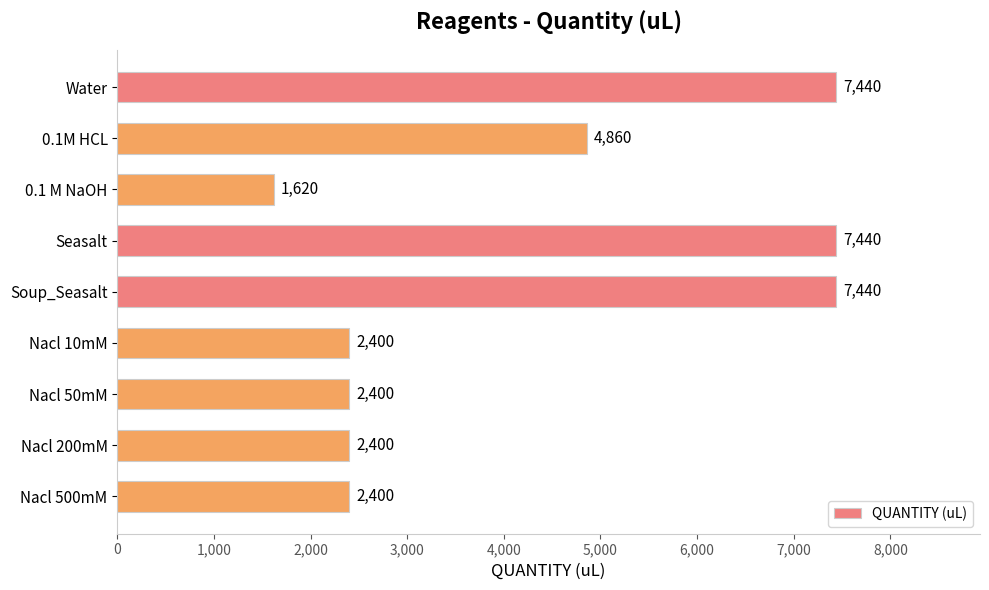

Count the values in the range 2400 to 7440.

8